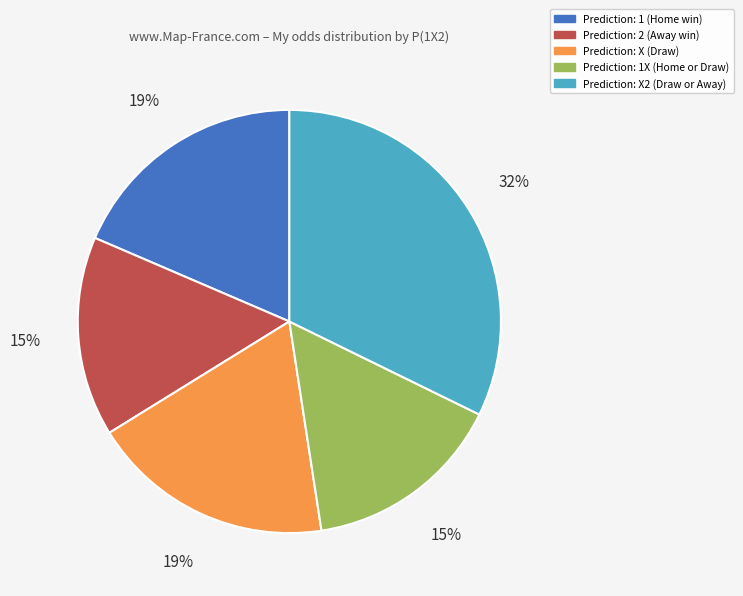

Is there any slice that represents more than half of the pie?

No